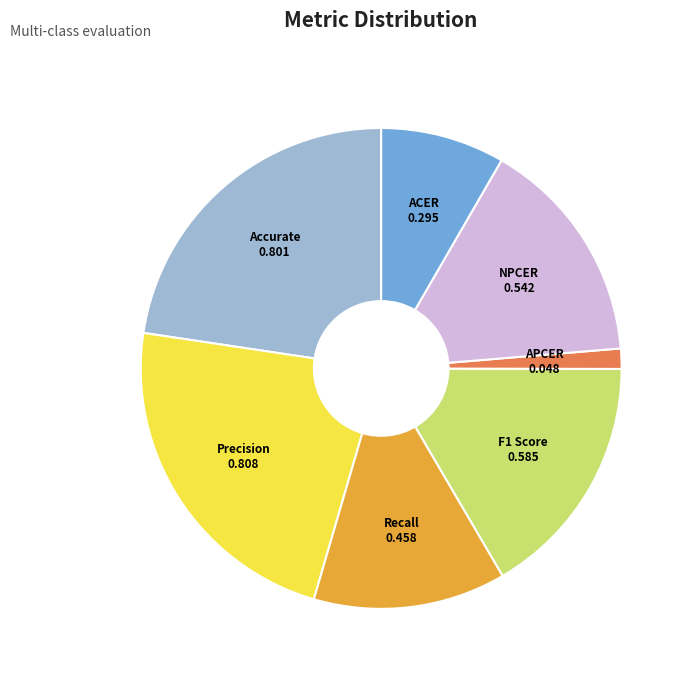

Between Recall and F1 Score, which is larger?

F1 Score